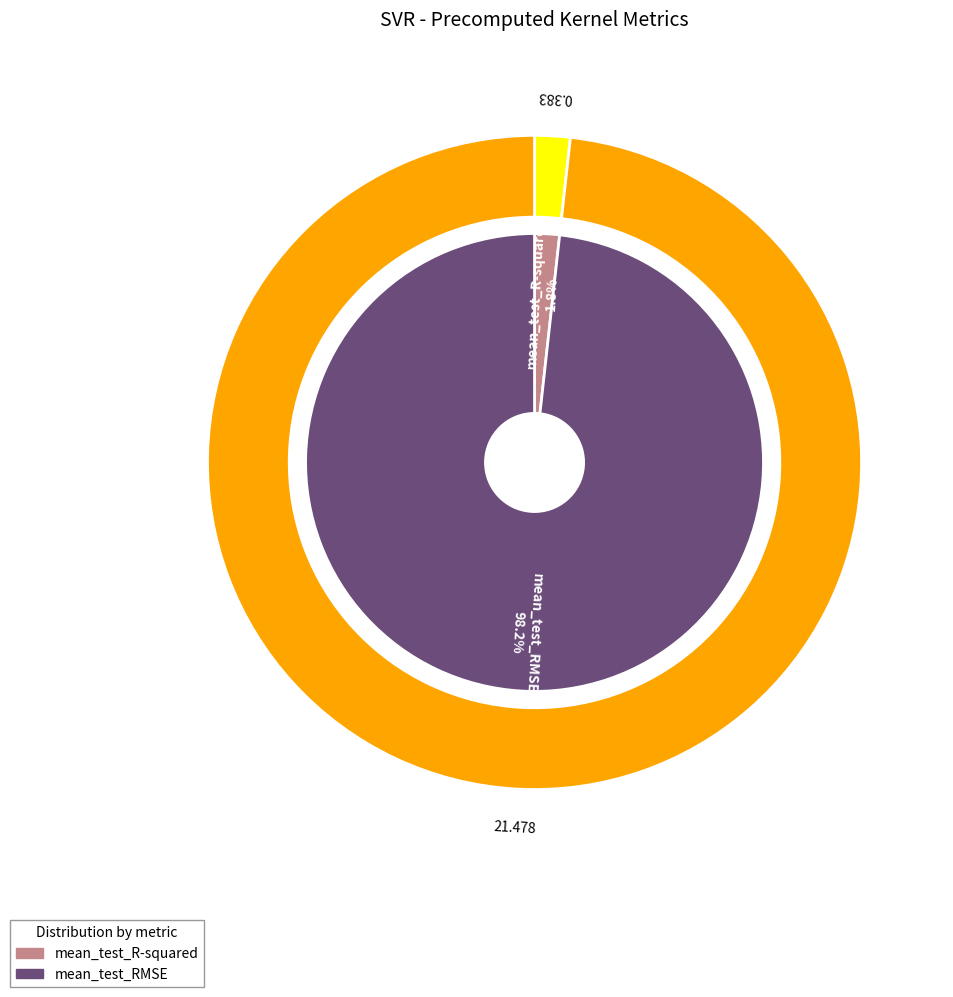

Which slice is the largest?

mean_test_RMSE